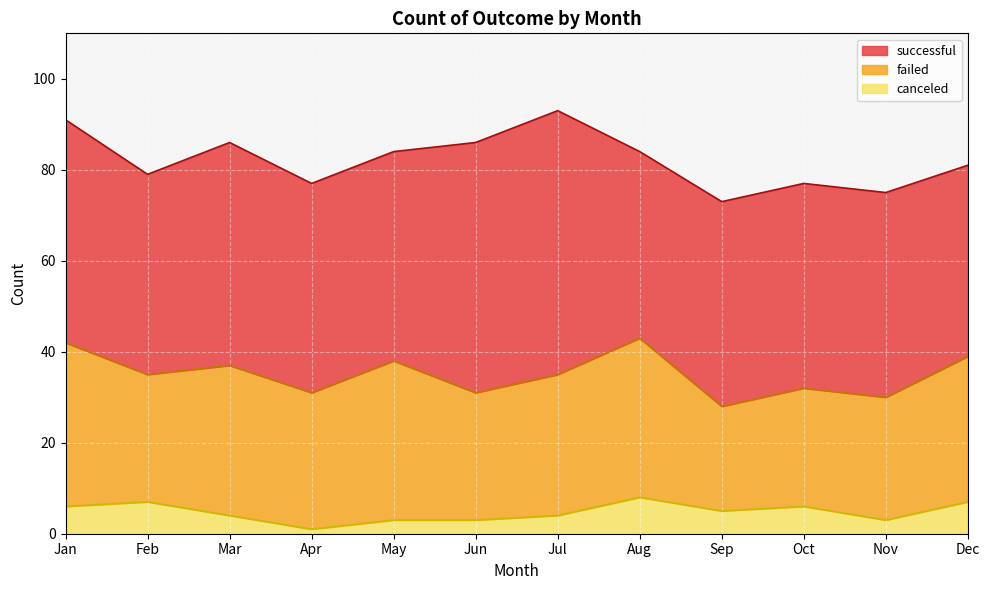

Is the value of canceled at Jan greater than the value of failed at Apr?

No